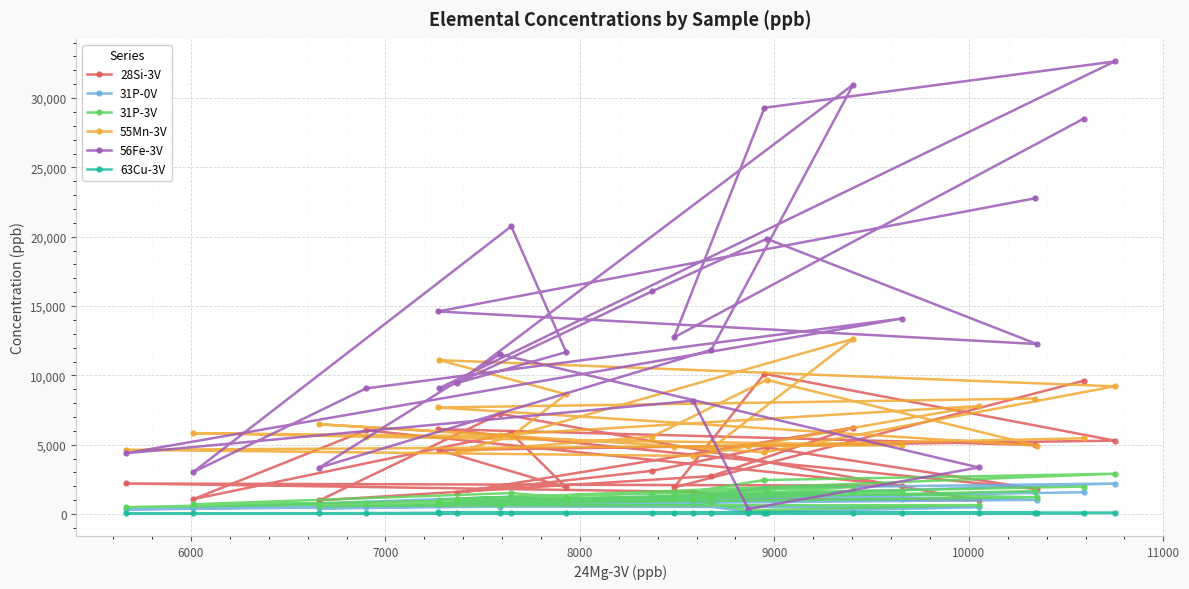

True or false: 28Si-3V and 63Cu-3V intersect in this chart.

False